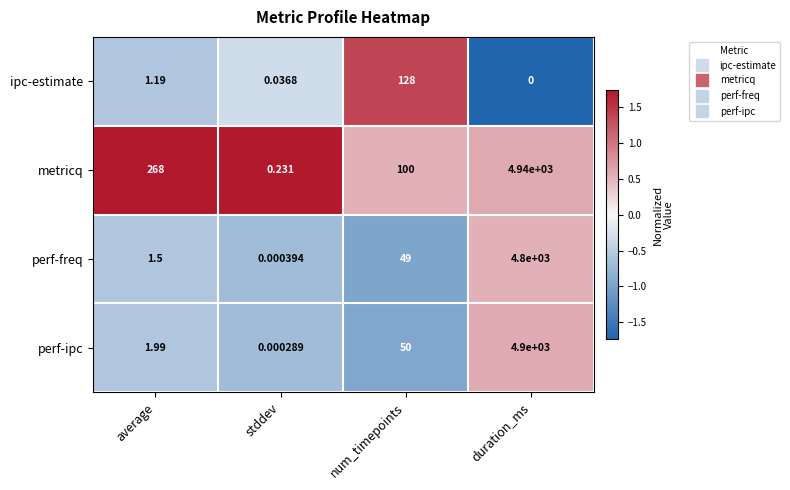

Which series changed the most between num_timepoints and duration_ms?

perf-ipc